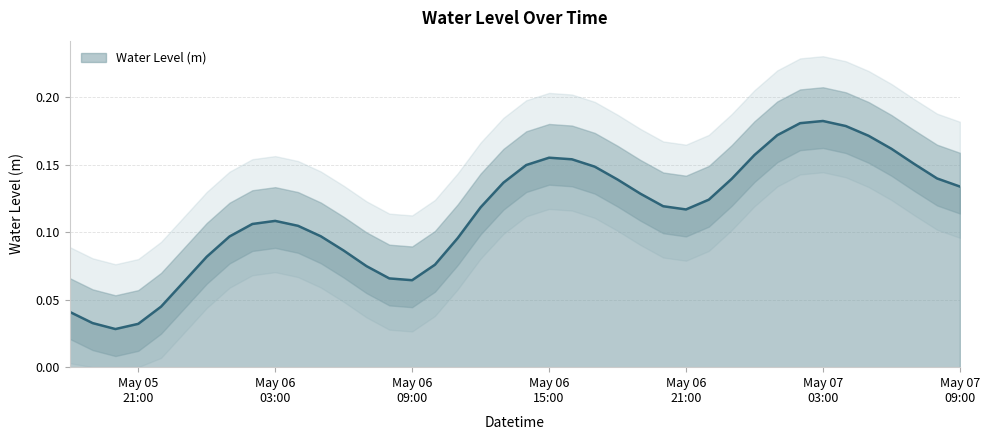

What is the difference between the maximum and minimum values?

0.2